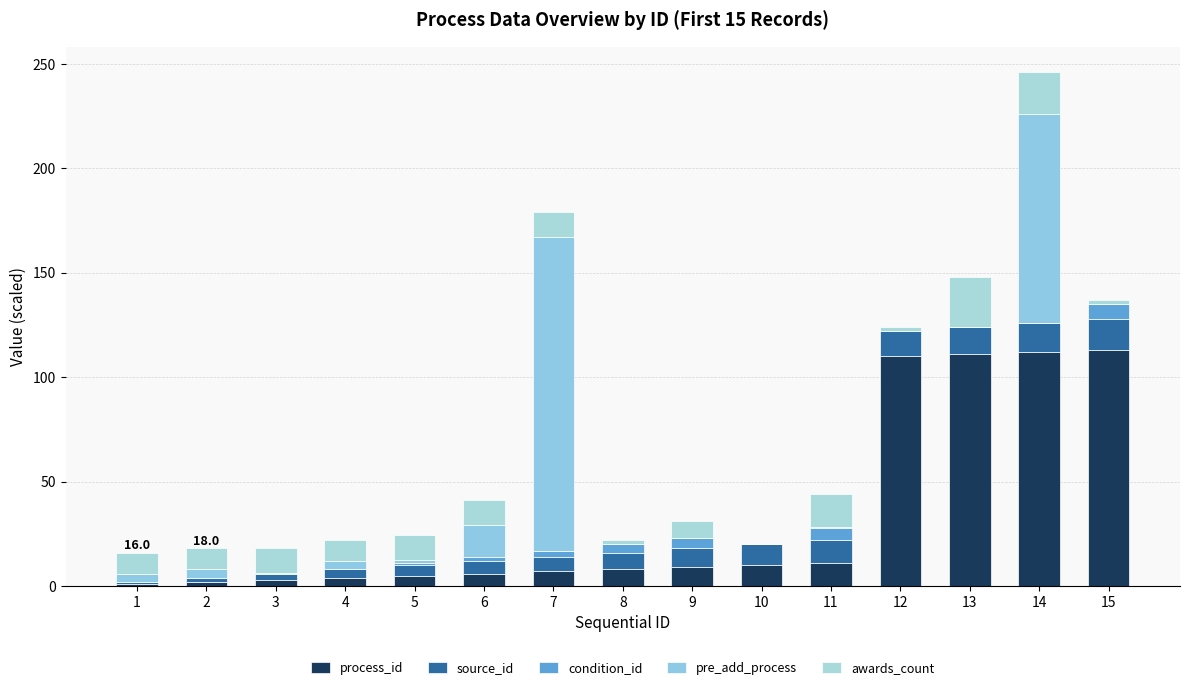

The condition_id series shows 0.0 at 10. True or false?

True